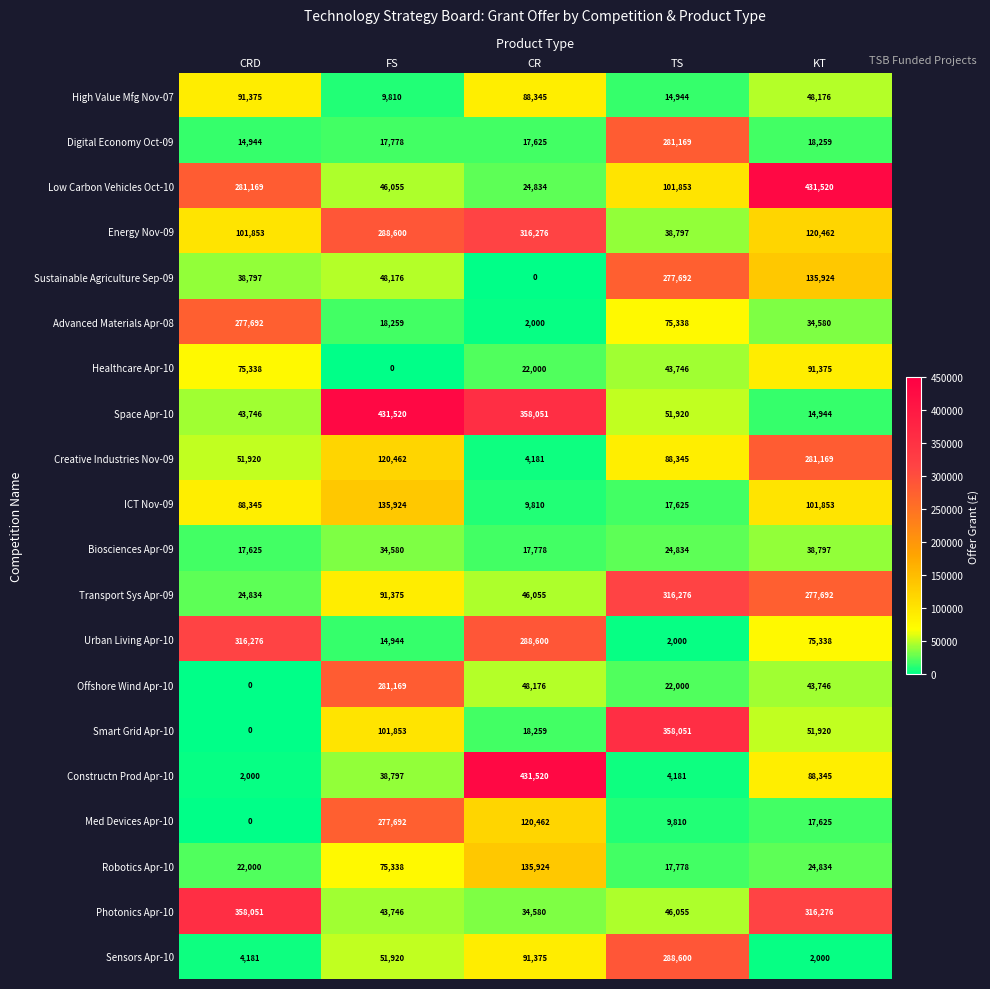

What is the average value of the Transport Sys Apr-09 series?

151246